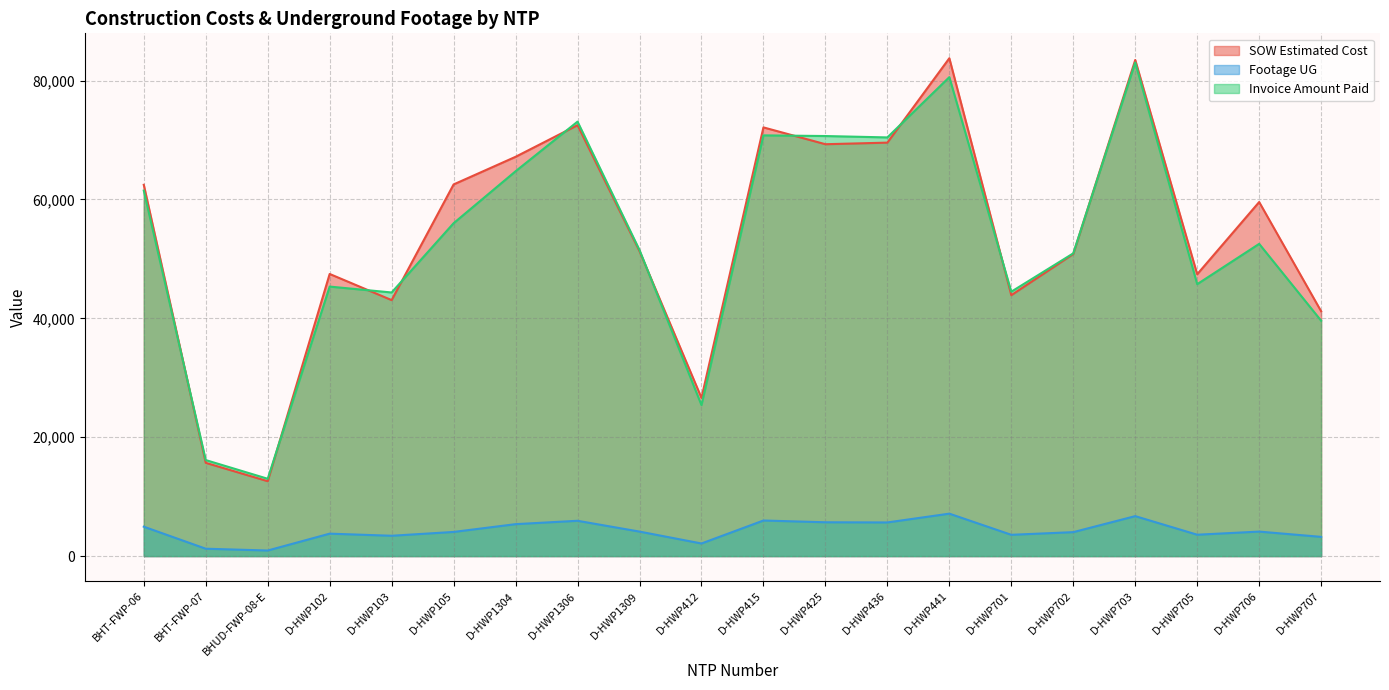

How many interior local valleys does the Footage UG series have?

6